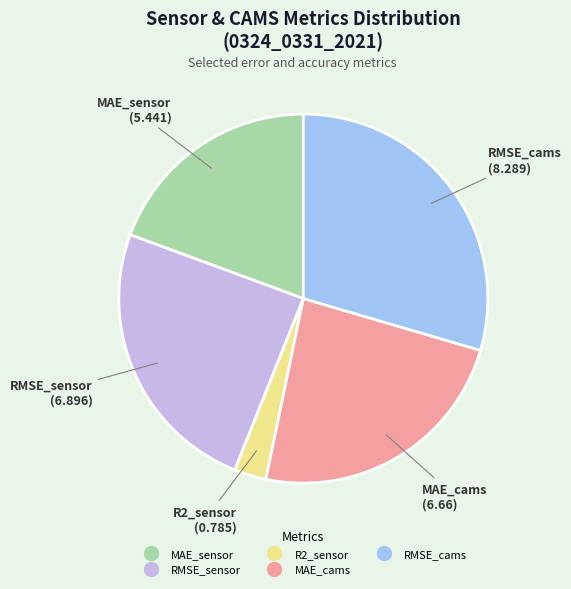

Approximately how many times larger is the value at RMSE_cams compared to MAE_sensor?

1.5